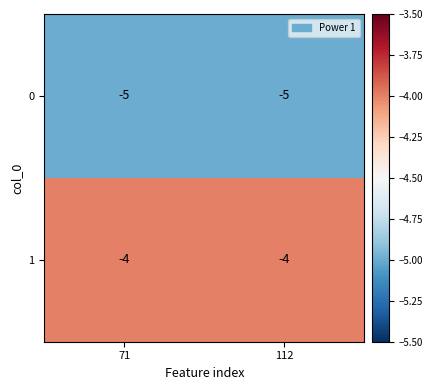

What is the smallest value displayed?

-5